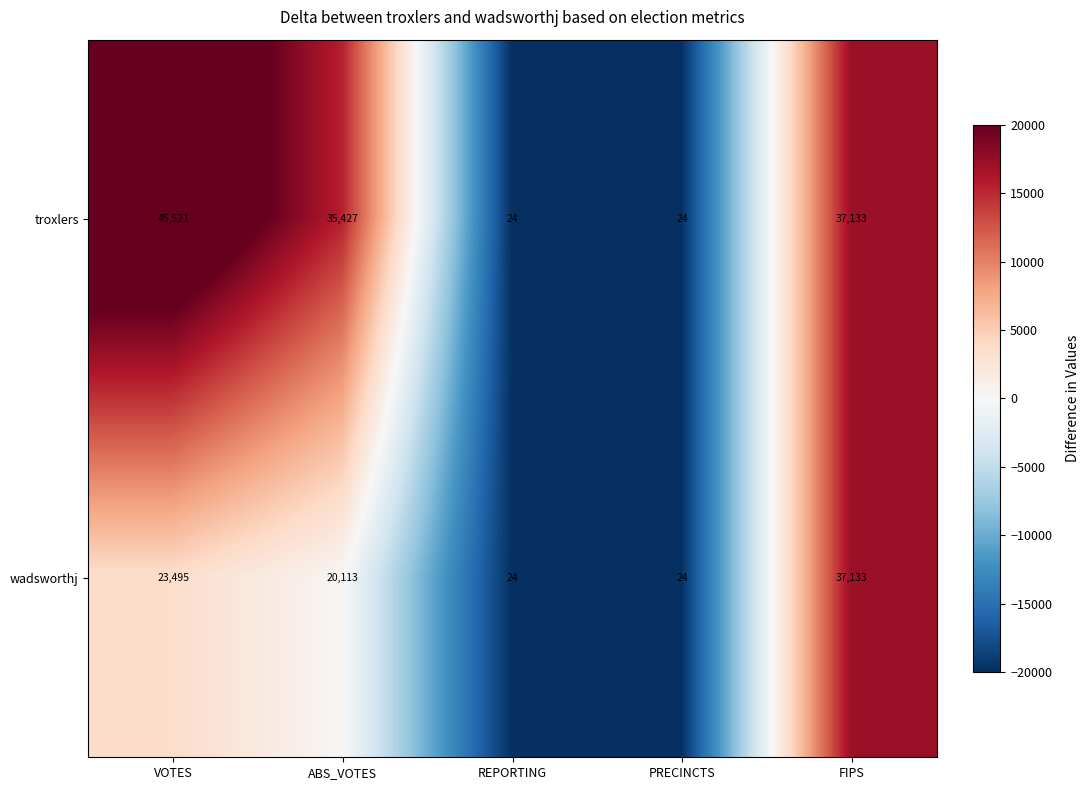

Where is wadsworthj nearest to the value 18578?

ABS_VOTES